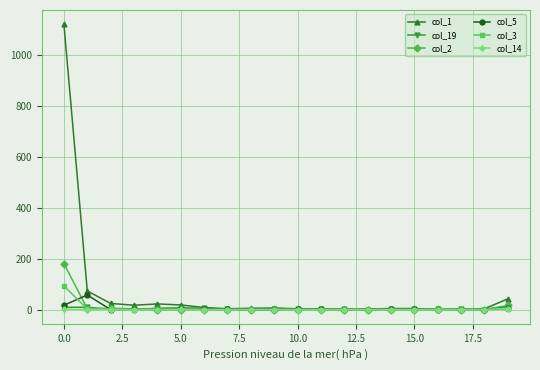

What is the difference between the maximum and second lowest values in the col_3 series?

93